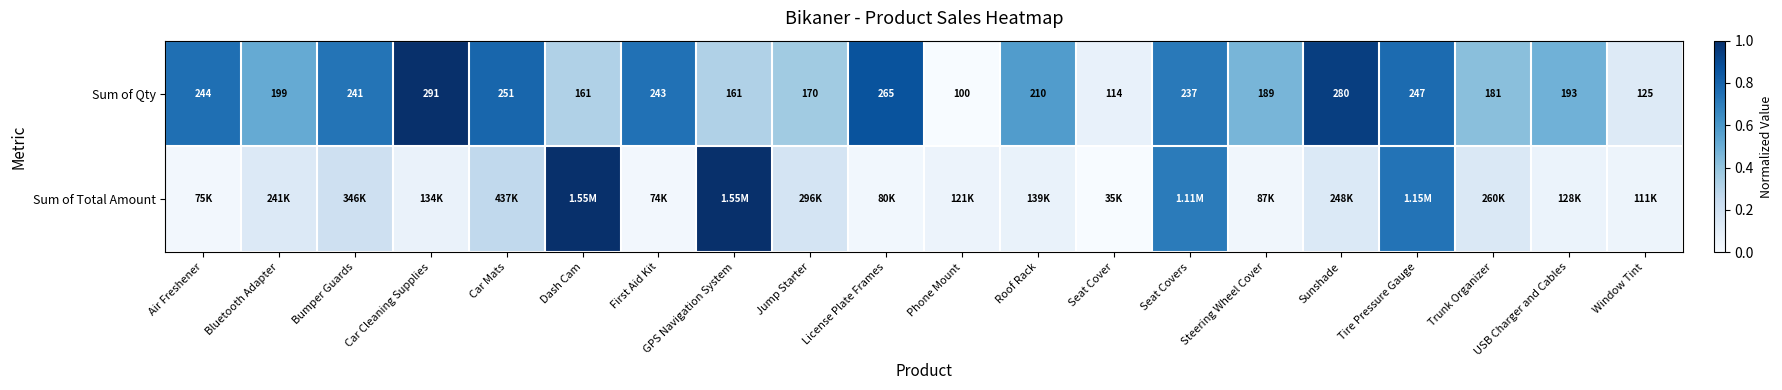

Which category has the lowest value in the Sum of Qty series?

Phone Mount